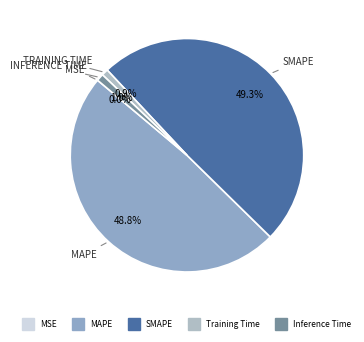

Count the number of slices in the pie.

5